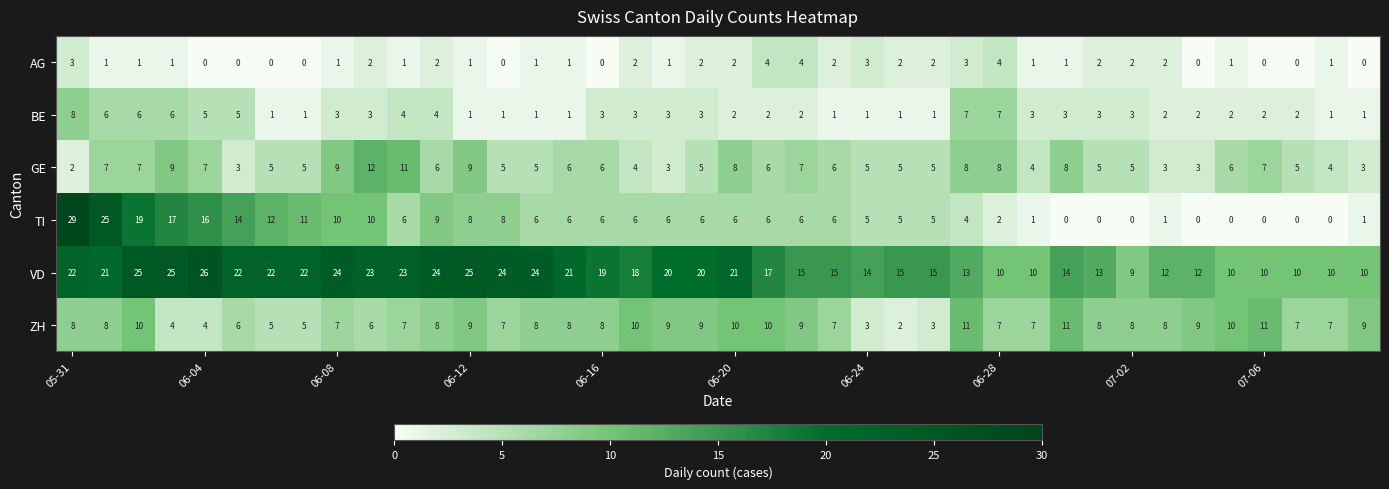

Which series has the largest total across all categories?

VD